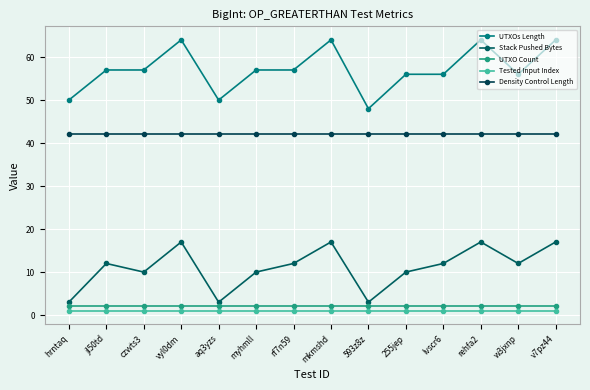

The Stack Pushed Bytes series shows 9 at v7pz44. True or false?

False